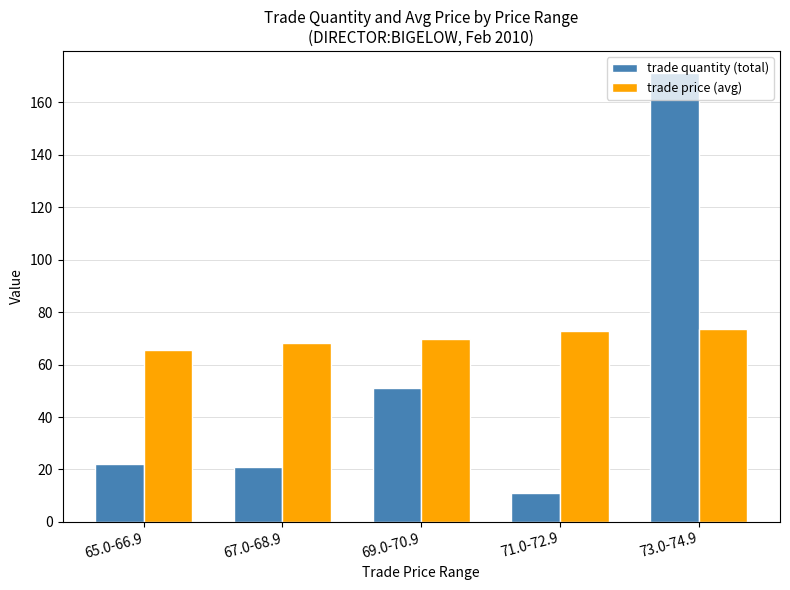

True or false: trade quantity (total) has a value of 31.2 at 69.0-70.9.

False